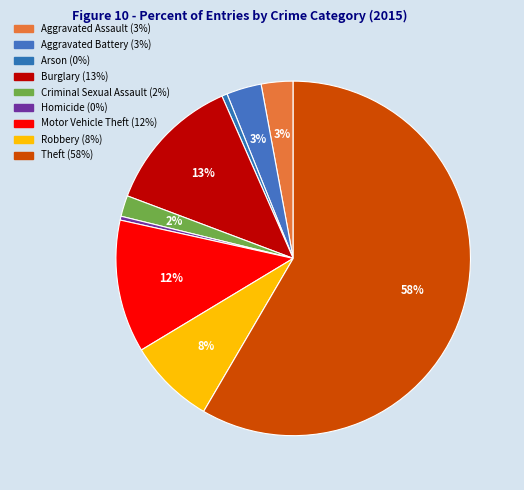

Count the number of slices in the pie.

9